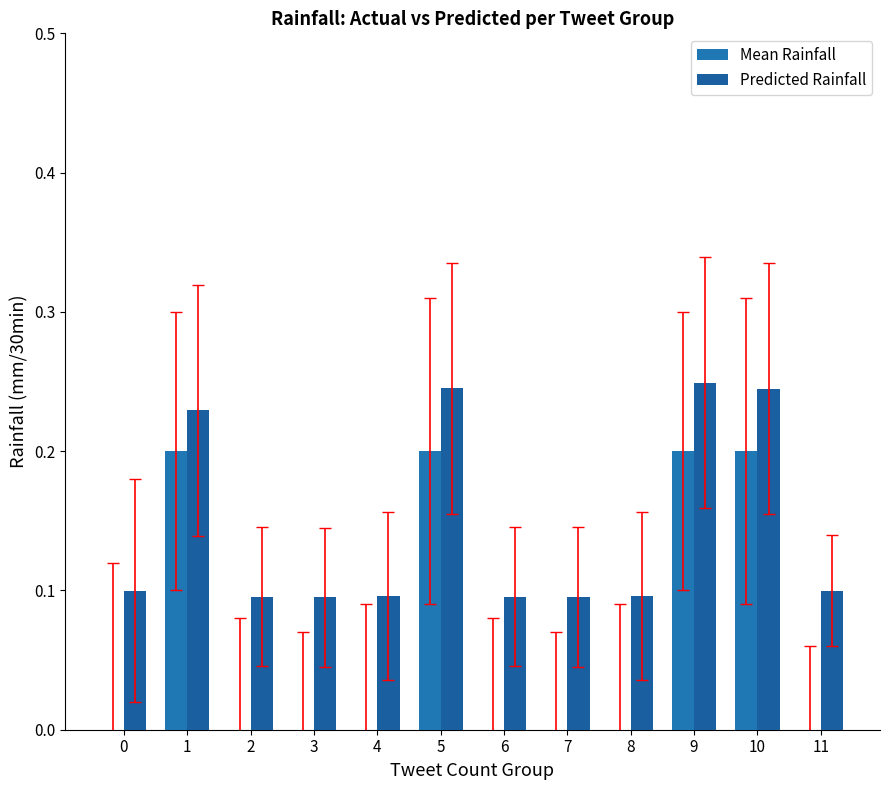

Count the Mean Rainfall values in the range 0 to 1.

12